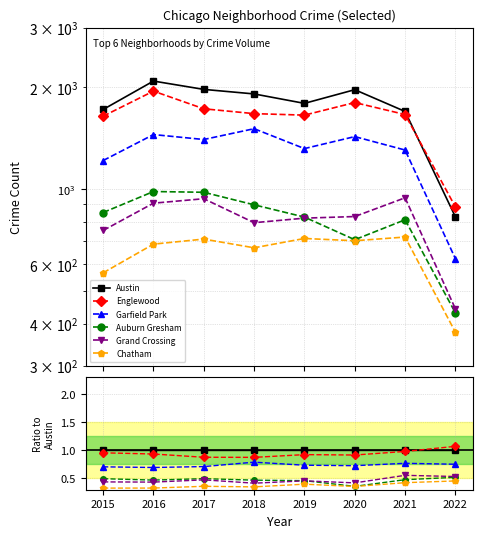

Reading right to left, extract all data points from this chart.

Austin: 1.0	1.0	1.0	1.0	1.0	1.0	1.0	1.0
Englewood: 1.1	1.0	0.9	0.9	0.9	0.9	0.9	1.0
Garfield Park: 0.8	0.8	0.7	0.7	0.8	0.7	0.7	0.7
Auburn Gresham: 0.5	0.5	0.4	0.5	0.5	0.5	0.5	0.5
Grand Crossing: 0.5	0.6	0.4	0.5	0.4	0.5	0.4	0.4
Chatham: 0.5	0.4	0.4	0.4	0.4	0.4	0.3	0.3